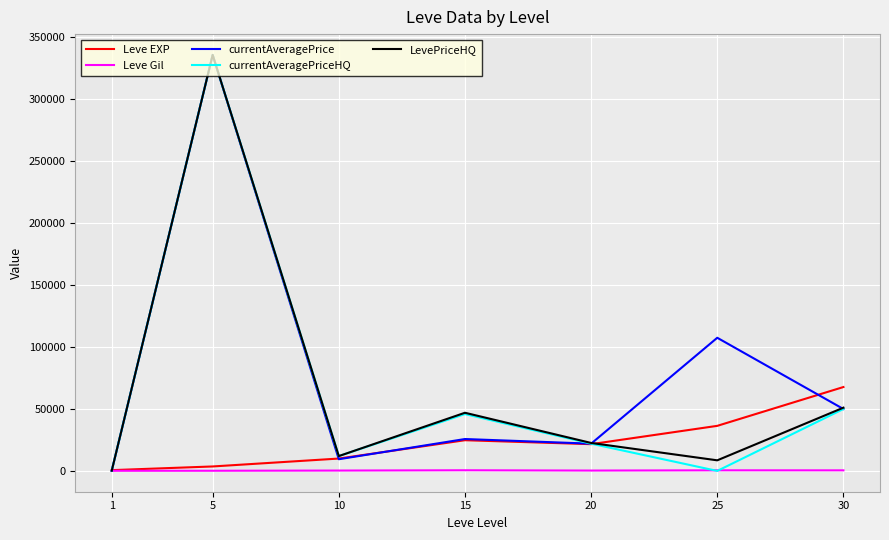

What is the difference between the maximum and second lowest values in the Leve EXP series?

64130.0